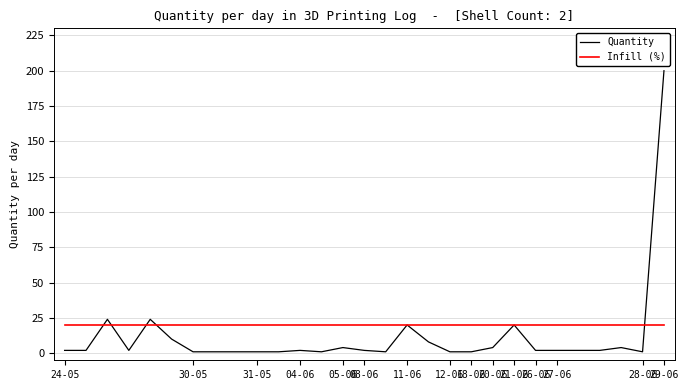

Which series has the largest range (max minus min)?

Quantity